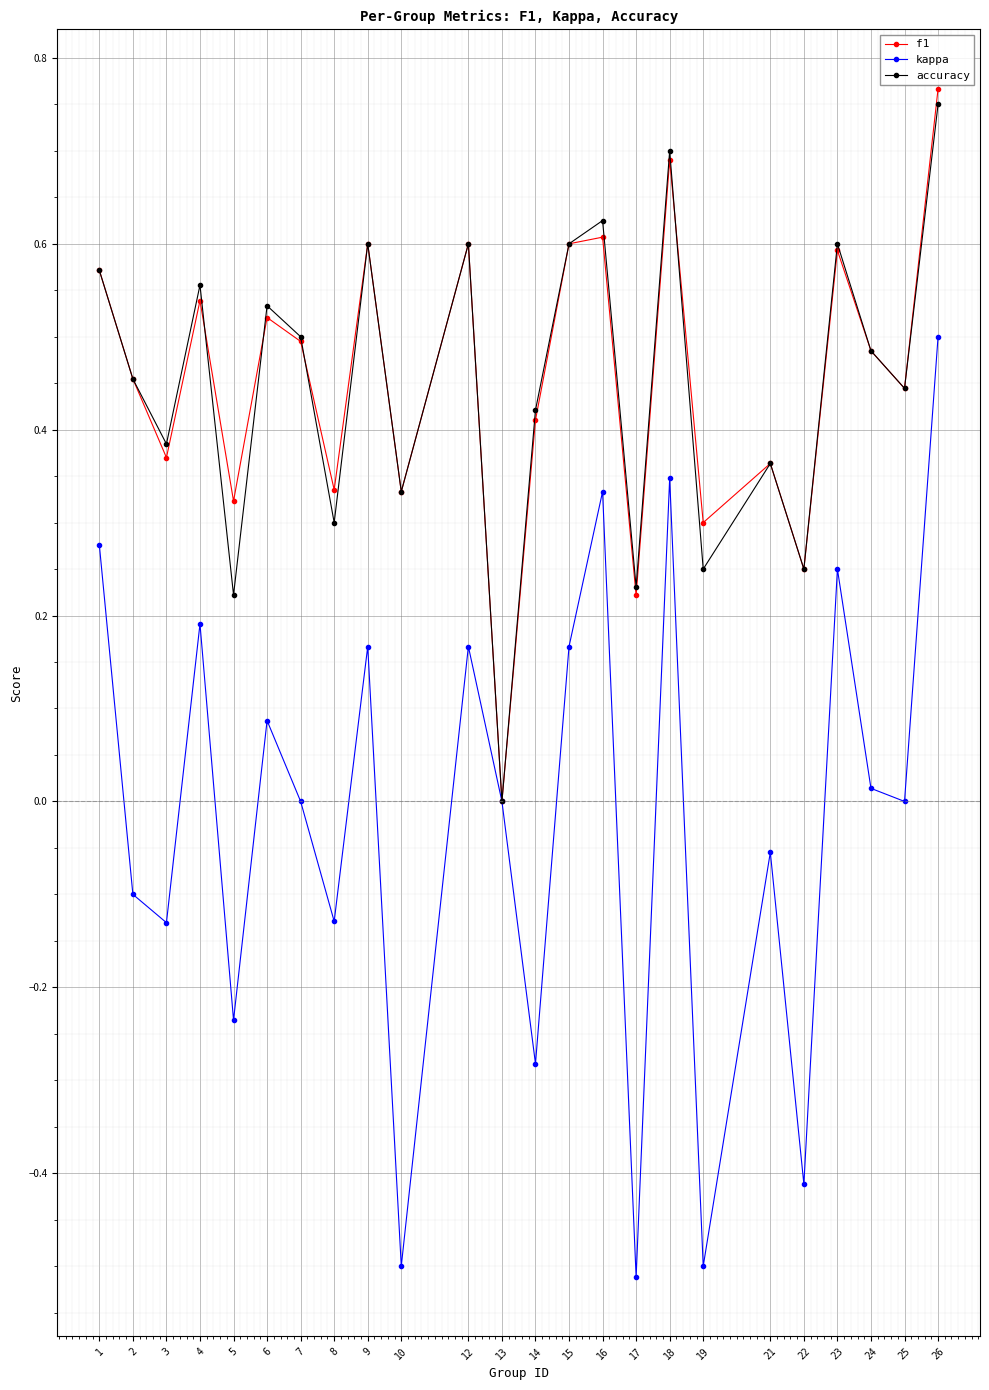

Which series has the largest range (max minus min)?

kappa